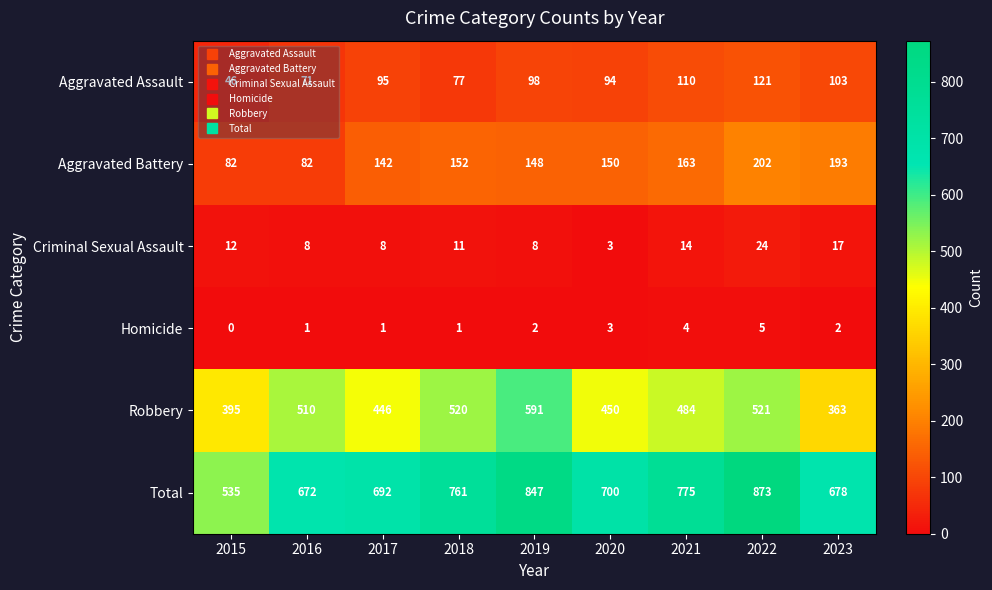

At which label is Aggravated Battery closest to 142?

2017